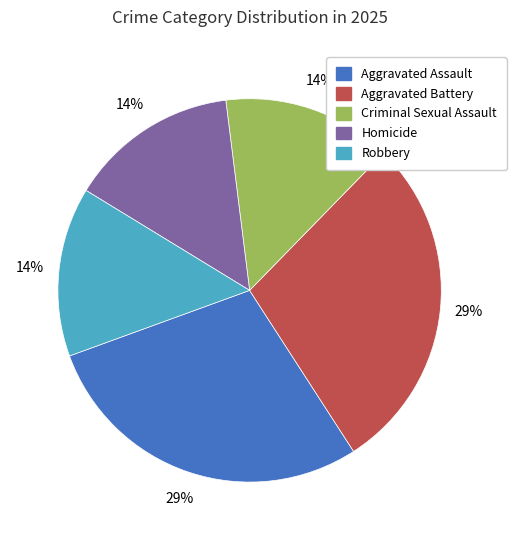

Approximately how many times larger is the value at Criminal Sexual Assault compared to Aggravated Battery?

0.5